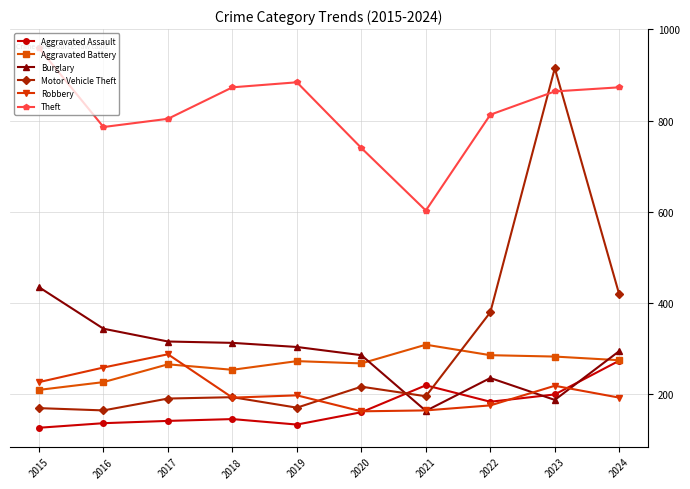

Which label corresponds to the largest value in the chart?

2015